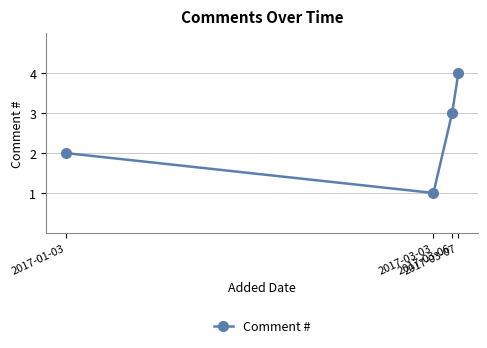

What is the difference between the values at 2017-03-03 and 2017-03-06?

2